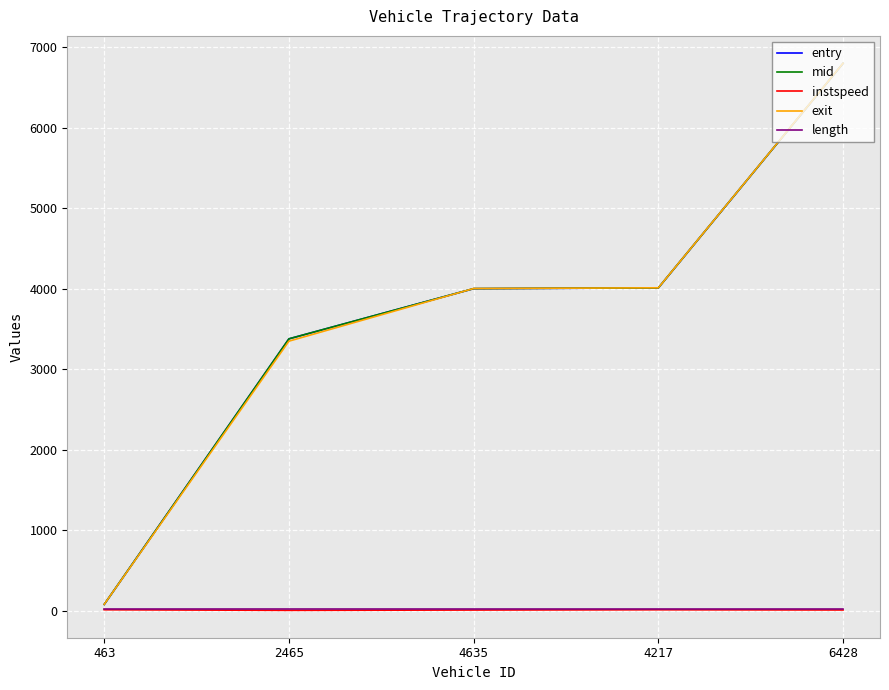

Which series has the widest spread of values?

exit